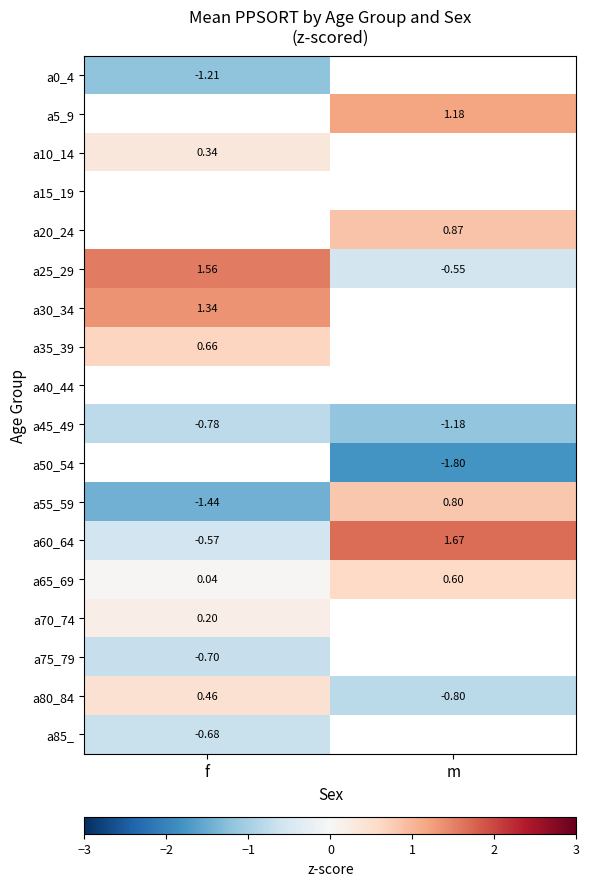

List the labels in order of a45_49 value, smallest first.

m, f